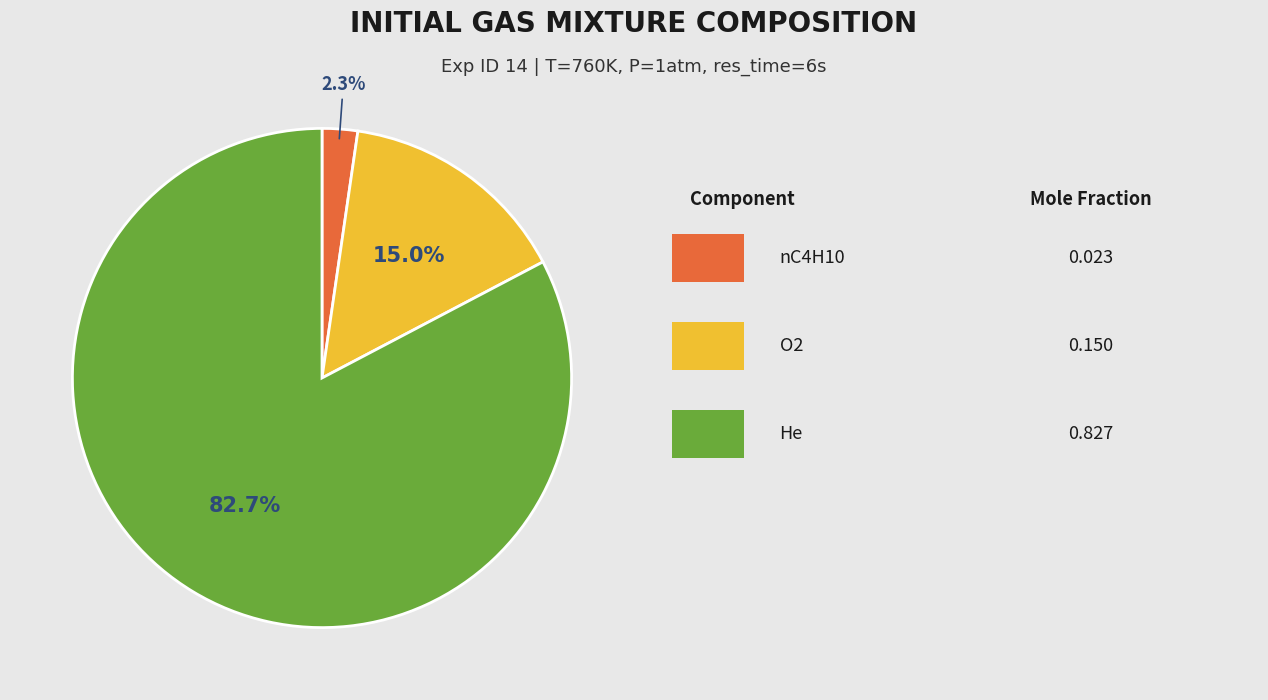

To the nearest percent, what is the average slice percentage?

33%